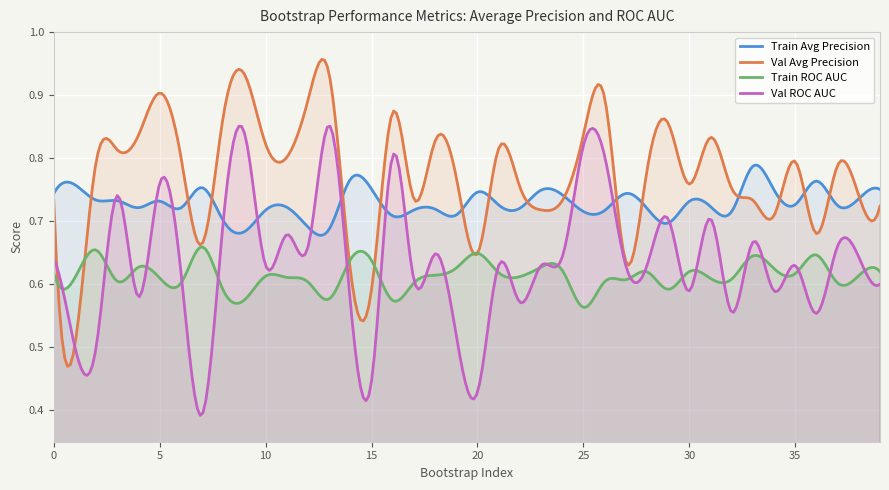

Count the validation_roc_auc values in the range 0 to 1.

40